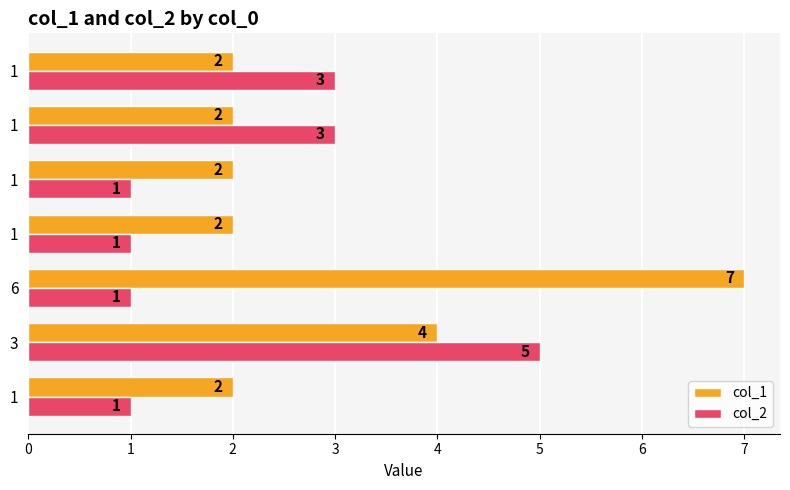

What is the maximum value shown in the chart?

7